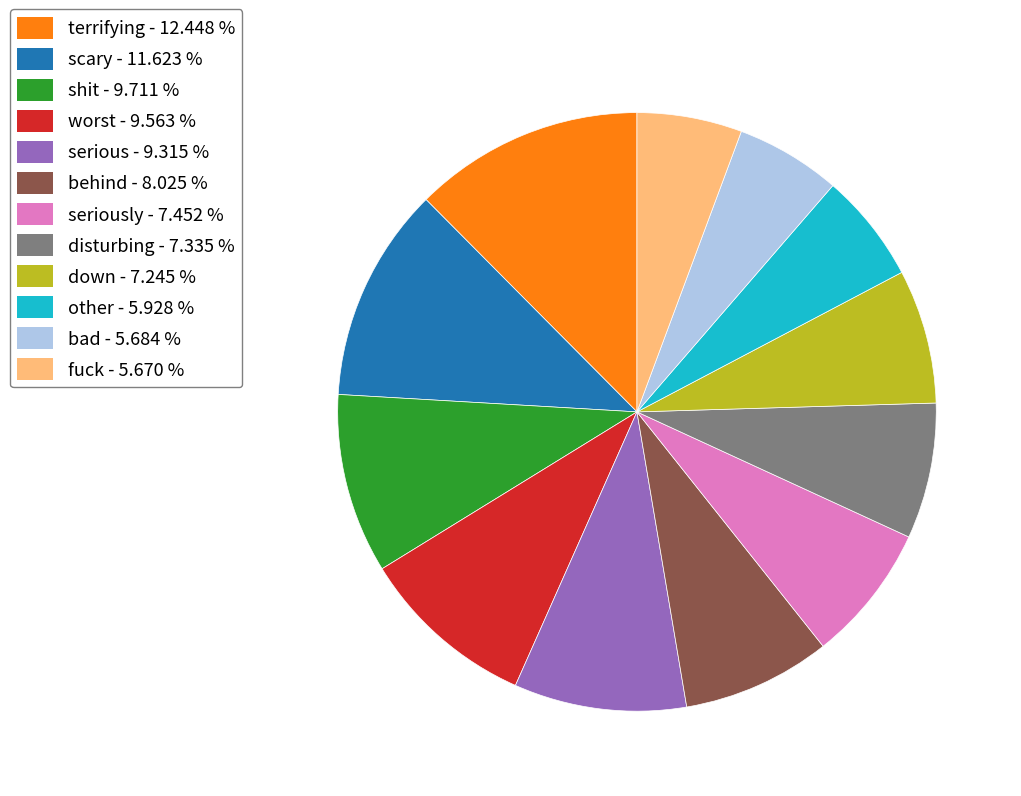

Count the number of slices in the pie.

12